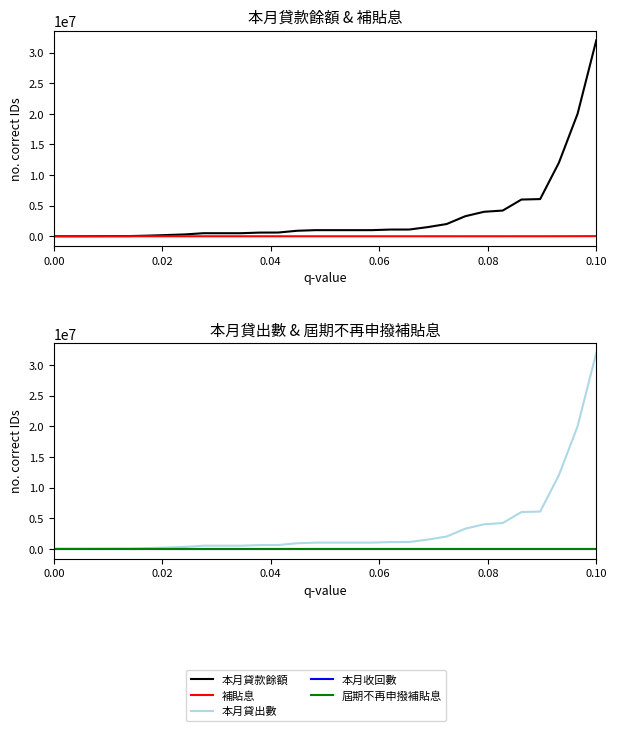

At how many categories does at least one series exceed 3608518?

7